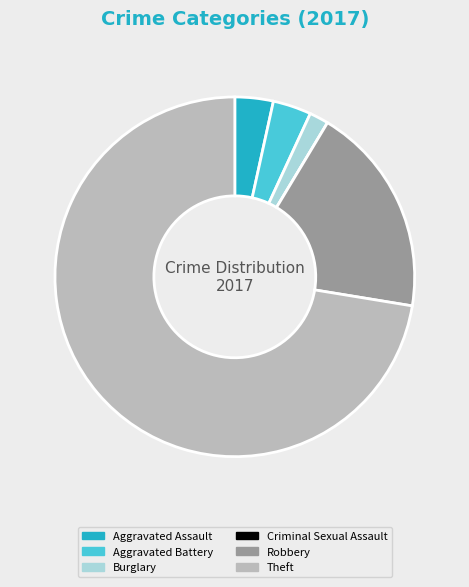

Is the sum of Aggravated Assault and Aggravated Battery greater than half?

No